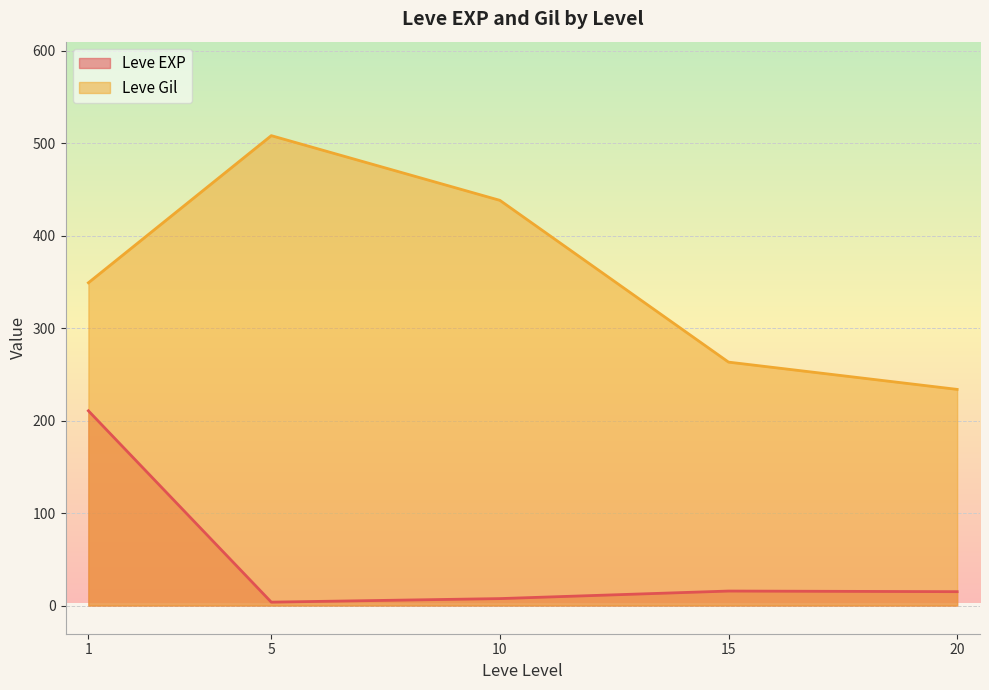

The value of Leve Gil at 20 is 233.8. True or false?

True